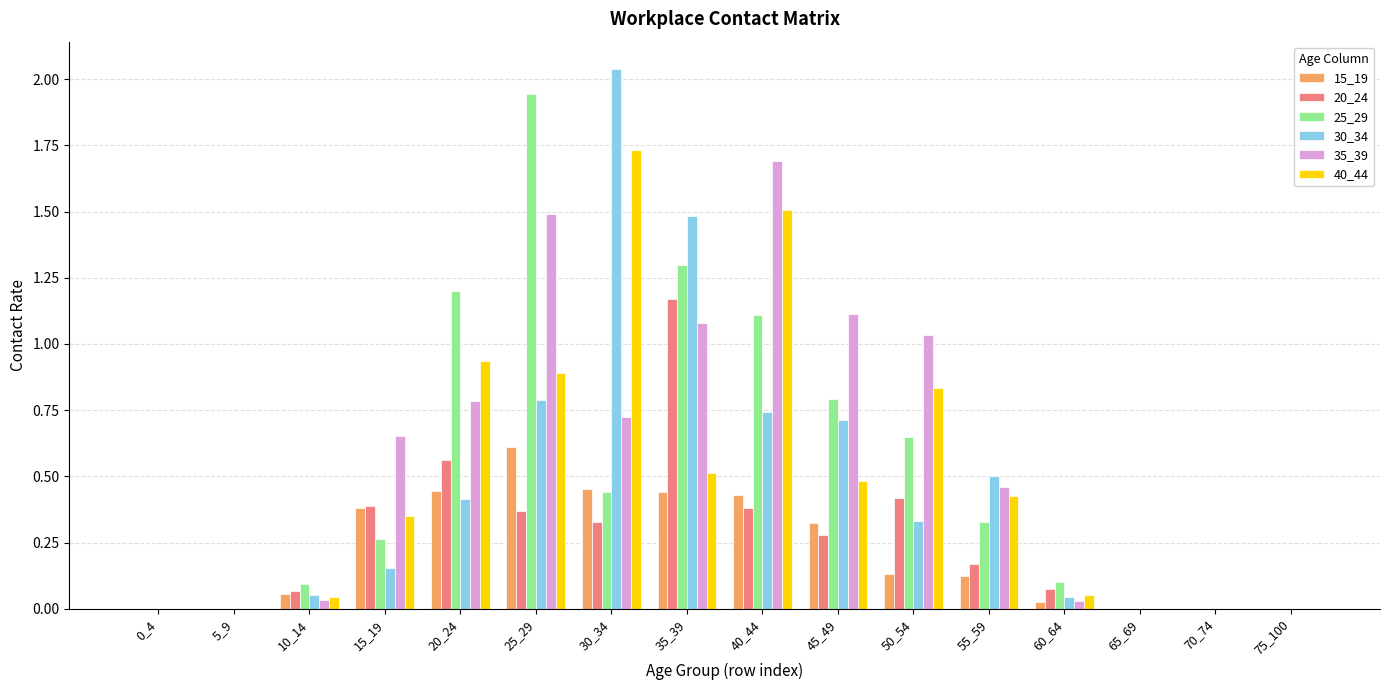

Which category has the highest value in the 25_29 series?

25_29